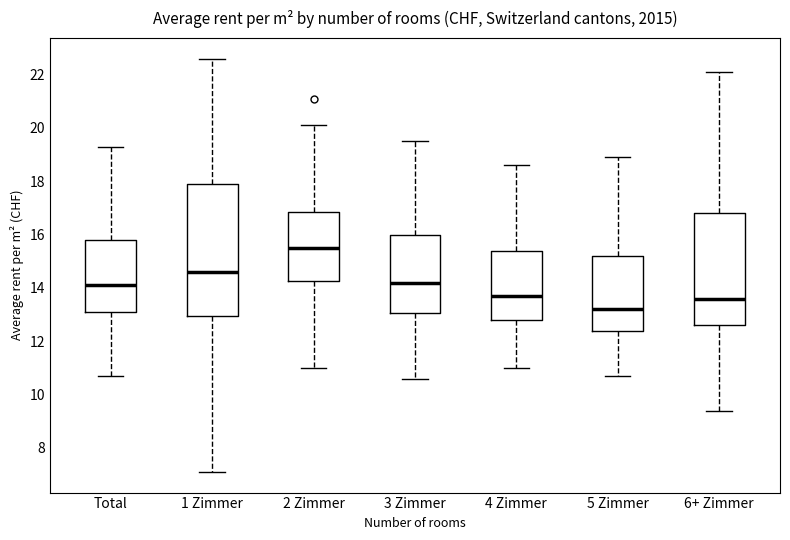

Where does the lower whisker of the box for Total end on the y-axis? The values are not printed on the chart, so give them approximately, as read against the axis.

10.8